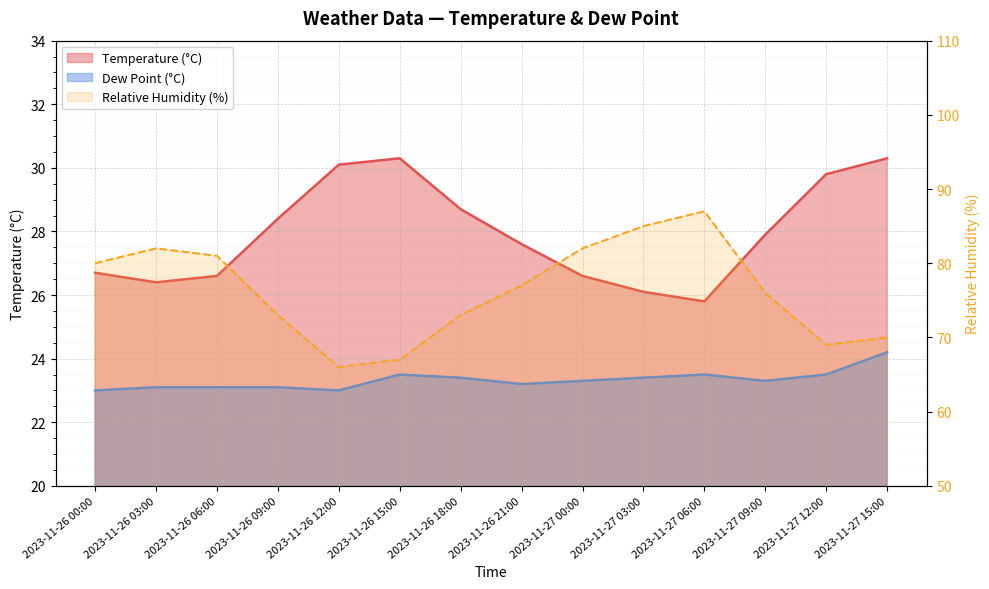

What is the value of the Temperature (°C) point at the 7th from the left?

28.7